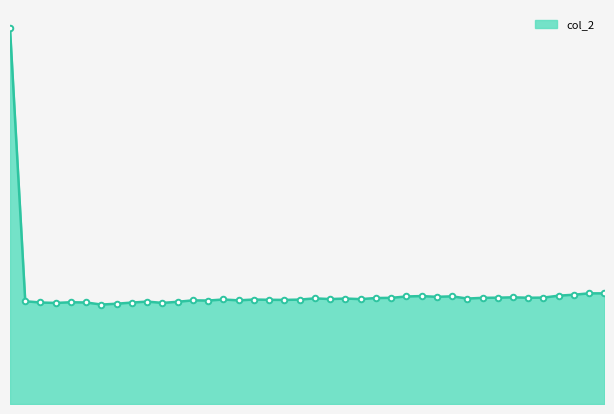

How many lines are shown in the chart?

1